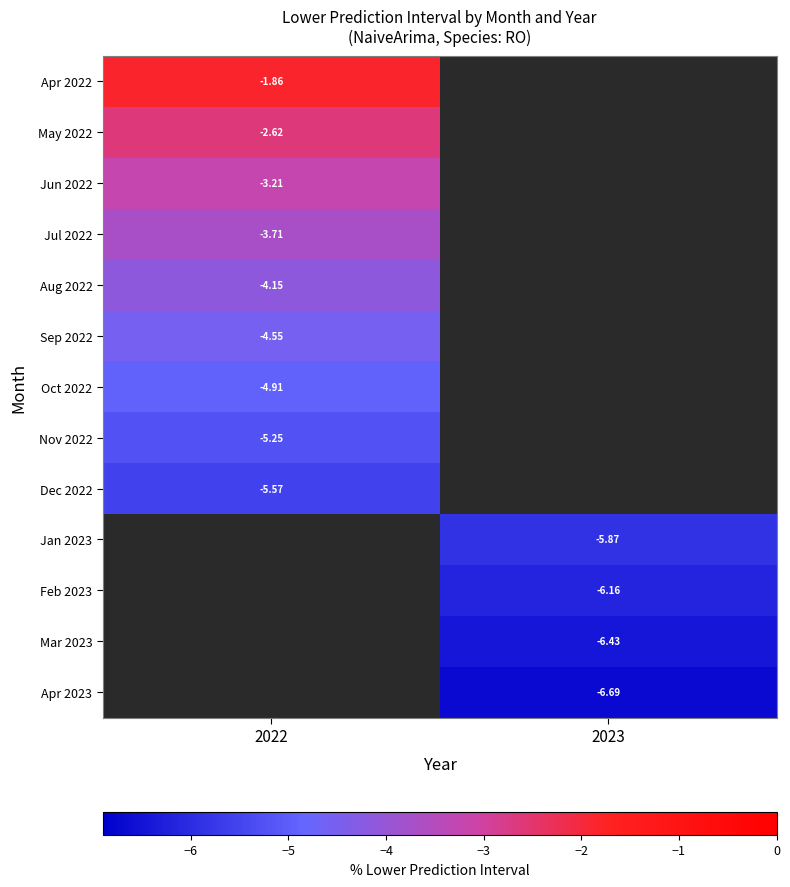

At which label does May 2022 reach its peak?

2022